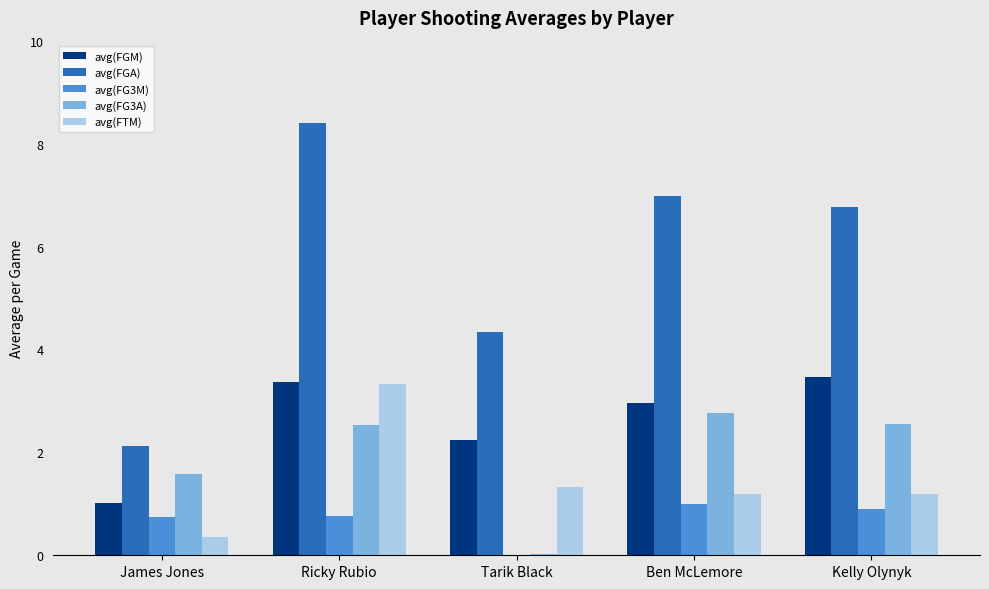

What is the sum of the avg(FG3M) values at Ben McLemore and Kelly Olynyk?

1.9